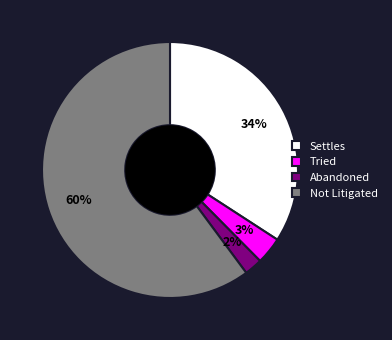

How many slices are in this pie chart?

4